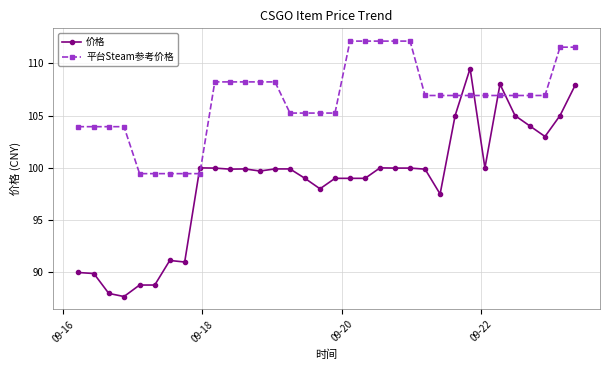

What is the value of the 平台Steam参考价格 point at the 34th from the left?

111.5